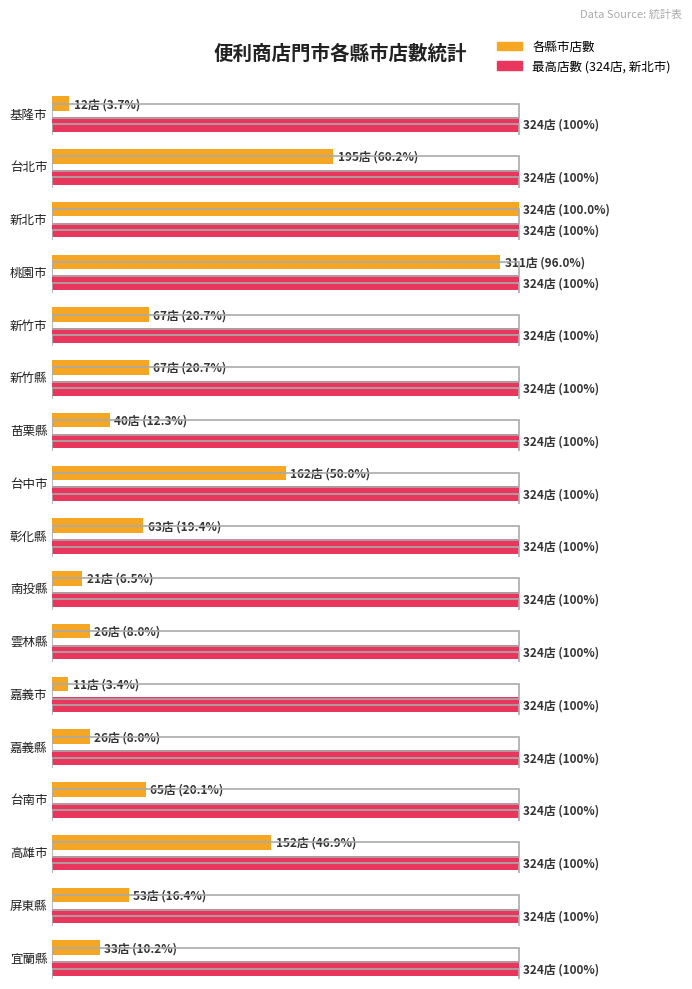

List the labels in order of value, largest first.

新北市, 桃園市, 台北市, 台中市, 高雄市, 新竹市, 新竹縣, 台南市, 彰化縣, 屏東縣, 苗栗縣, 宜蘭縣, 雲林縣, 嘉義縣, 南投縣, 基隆市, 嘉義市